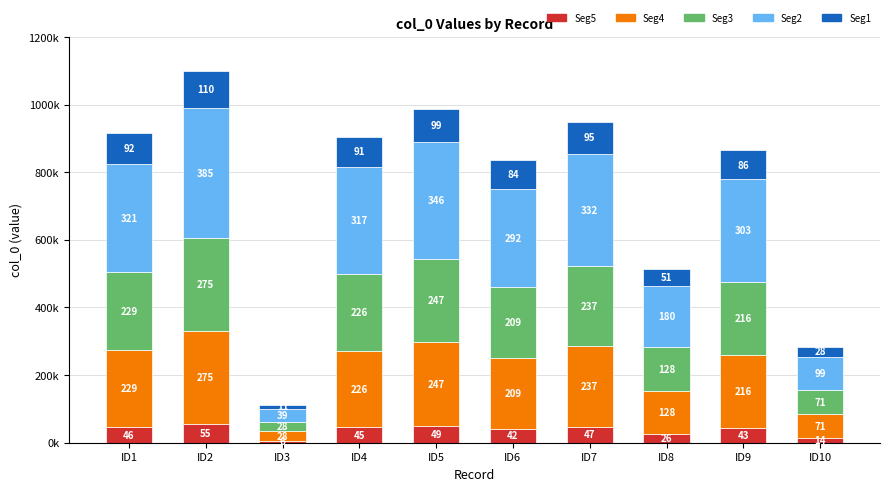

What are all the series names shown in the legend?

Seg5, Seg4, Seg3, Seg2, Seg1